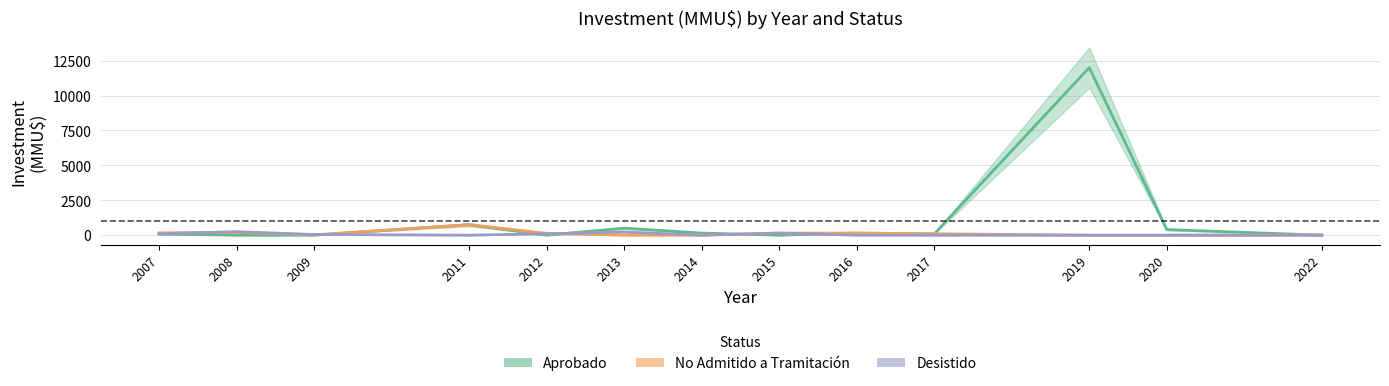

How many categories are shown in the chart?

13